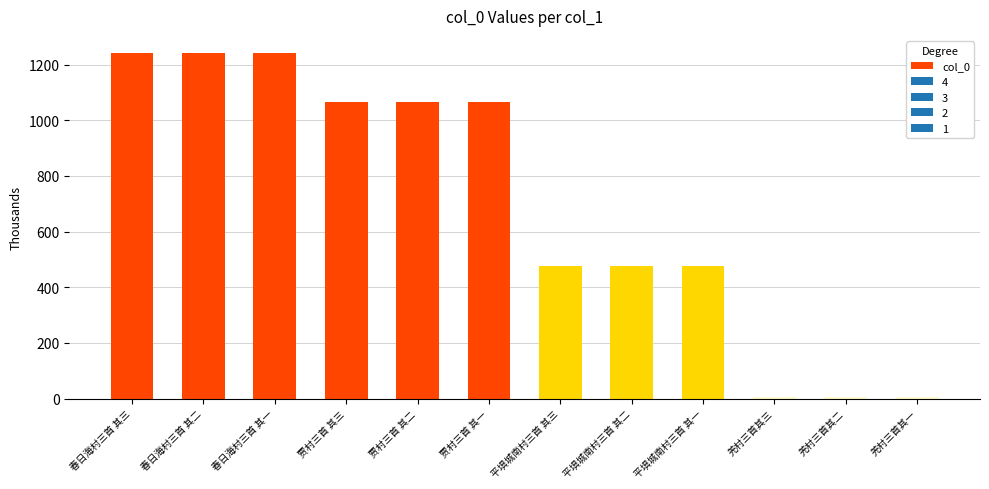

What is the sum of the values at 贾村三首 其二 and 春日海村三首 其三?

2307.2